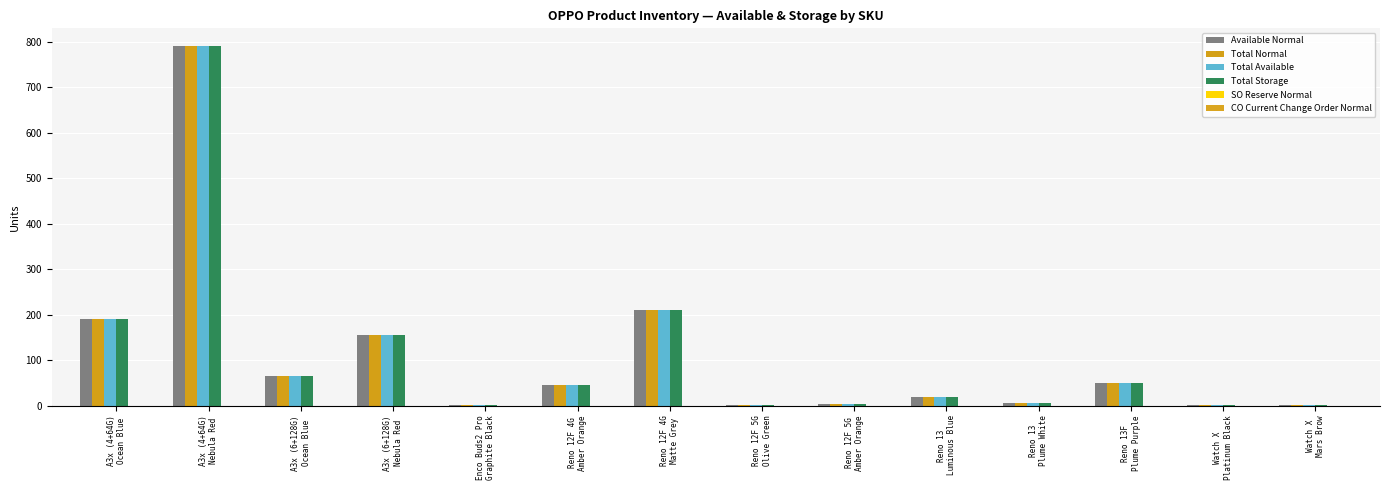

What is the spread (max minus min) of values at Reno 12F 5G
Olive Green?

0